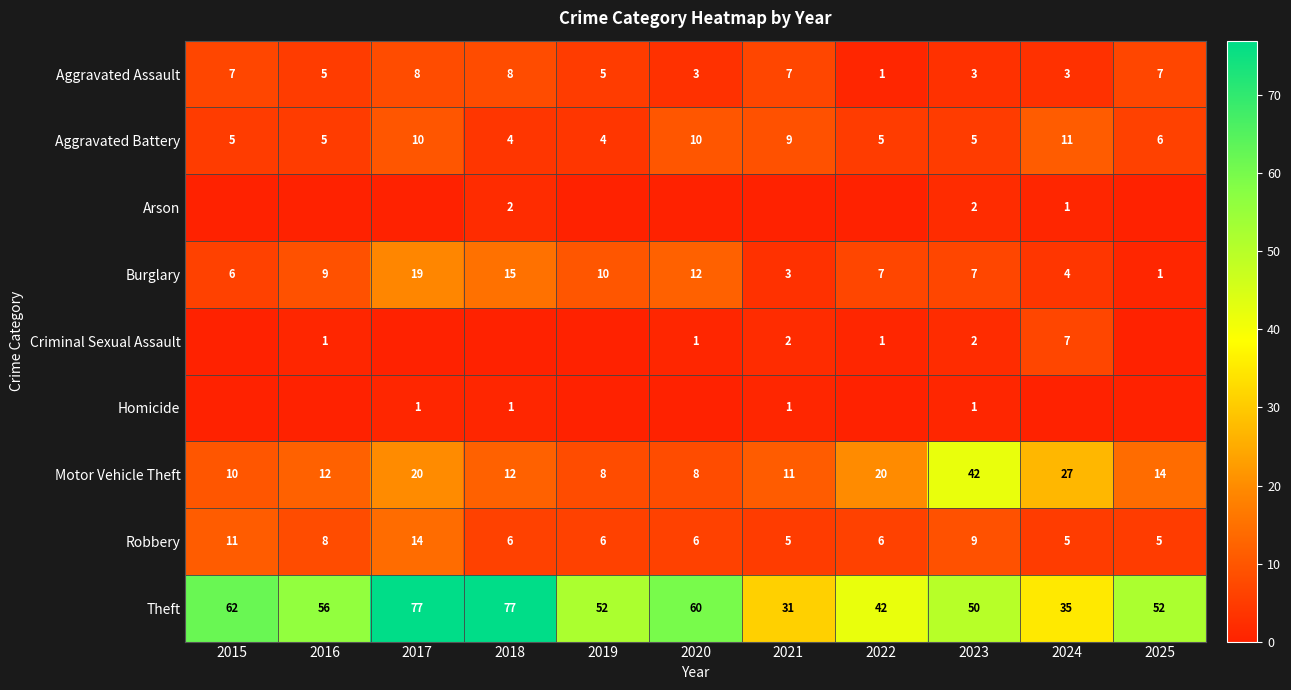

How many Robbery values are between 5 and 9?

9